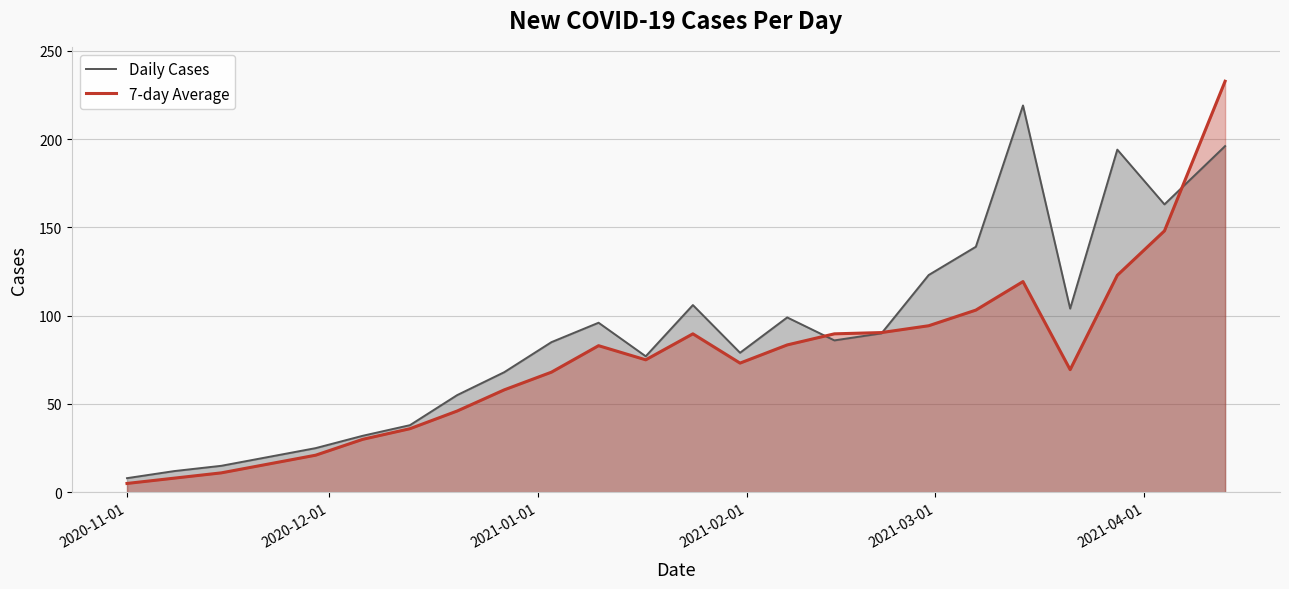

What is the maximum value shown in the chart?

232.7